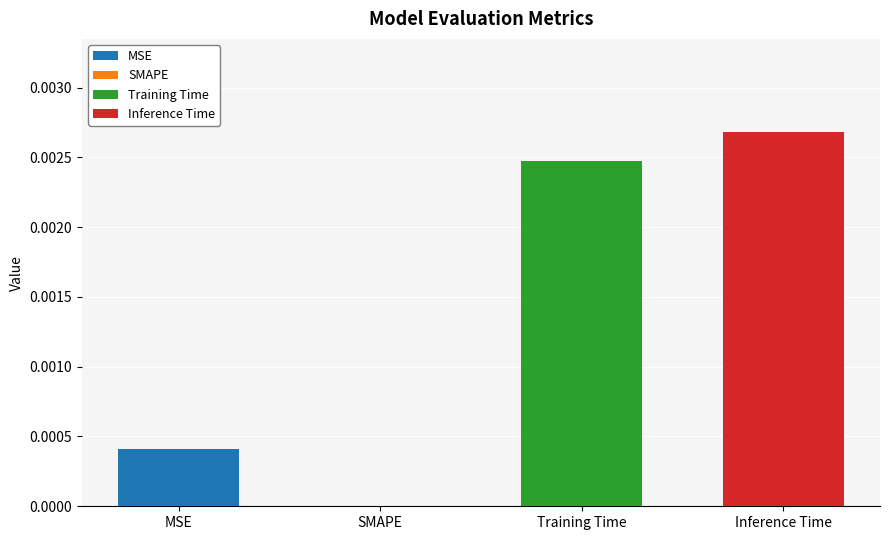

How many values exceed 0?

3